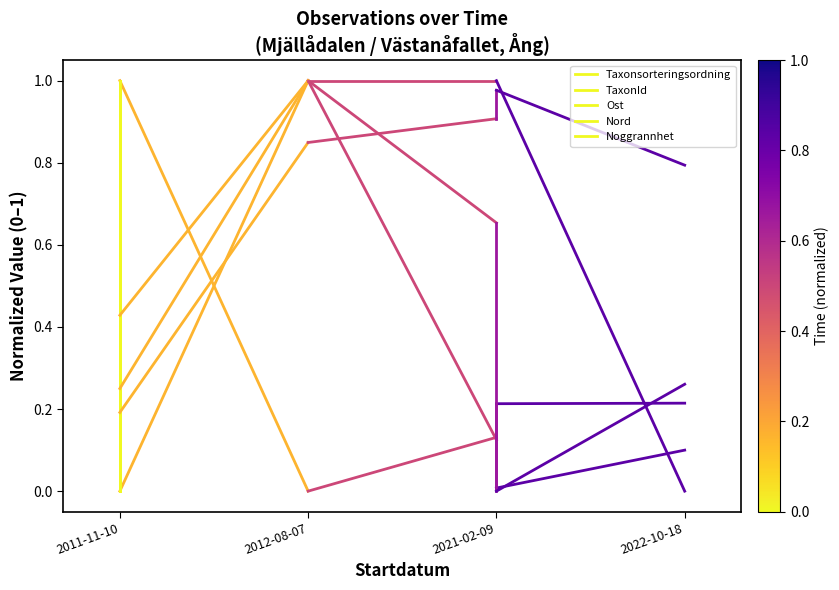

Between 2011-11-10 and 2012-08-07, which series saw the biggest shift?

Ost